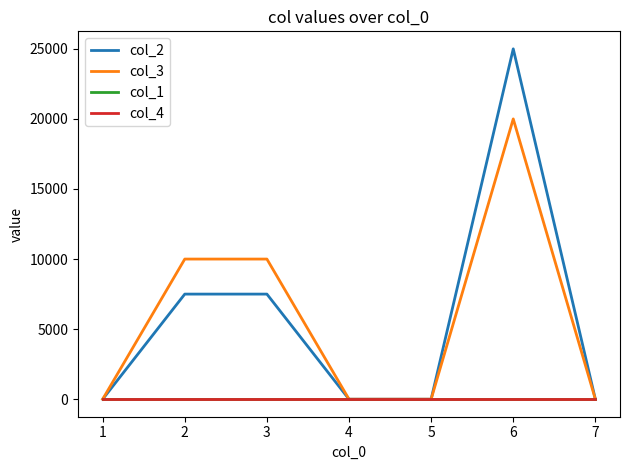

Reading right to left, what are all the values shown in this chart?

col_2: 7=0	6=25000	5=0	4=0	3=7500	2=7500	1=0
col_3: 7=0	6=20000	5=0	4=0	3=10000	2=10000	1=0
col_1: 7=0	6=0	5=0	4=0	3=0	2=0	1=0
col_4: 7=0	6=0	5=0	4=0	3=0	2=0	1=0